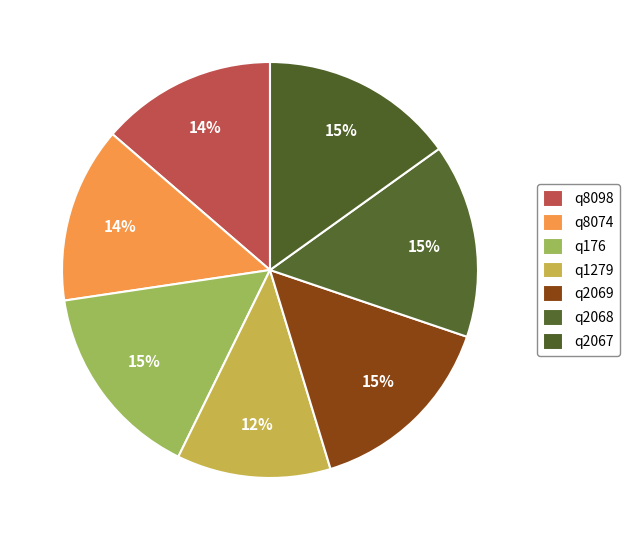

What percentage do q176 and q2068 together represent?

30.5%